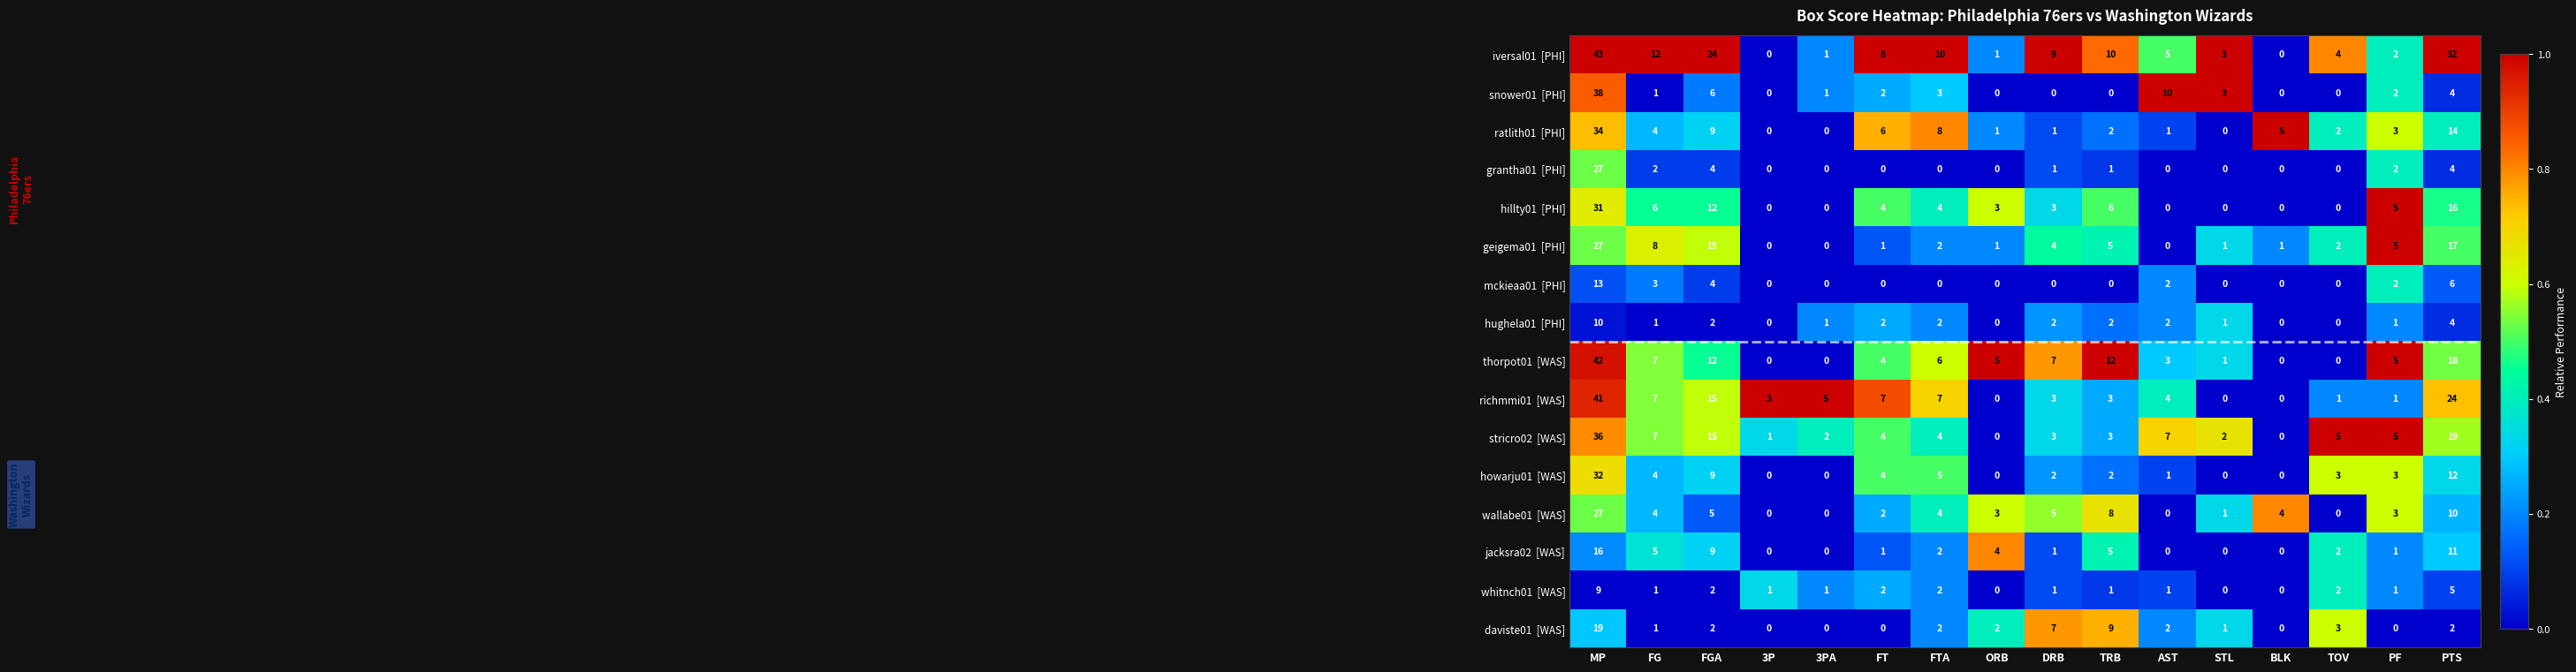

What is the spread (max minus min) of values at DRB?

9